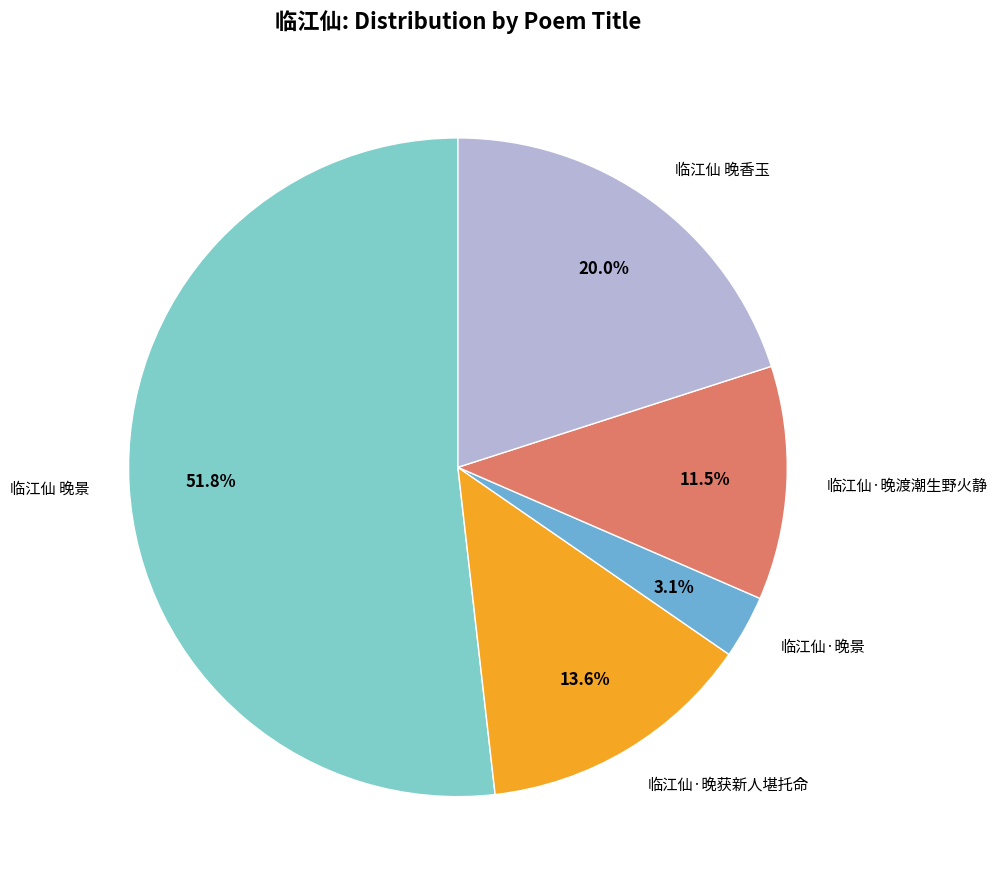

What is the smallest slice in the pie chart?

临江仙·晚景